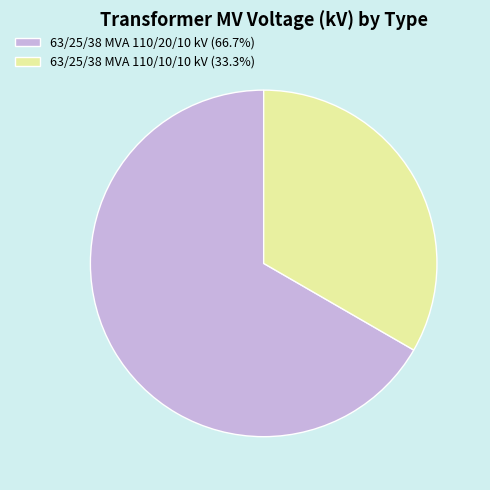

Do 63/25/38 MVA 110/10/10 kV (33.3%) and 63/25/38 MVA 110/20/10 kV (66.7%) together represent more than half of the pie?

Yes